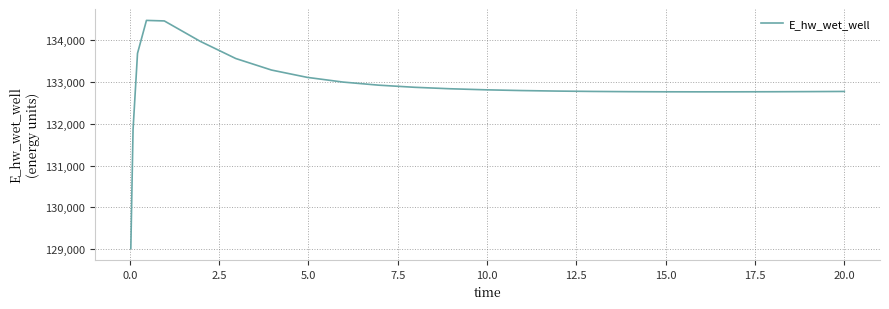

What is the difference between the maximum and minimum values?

5465.0